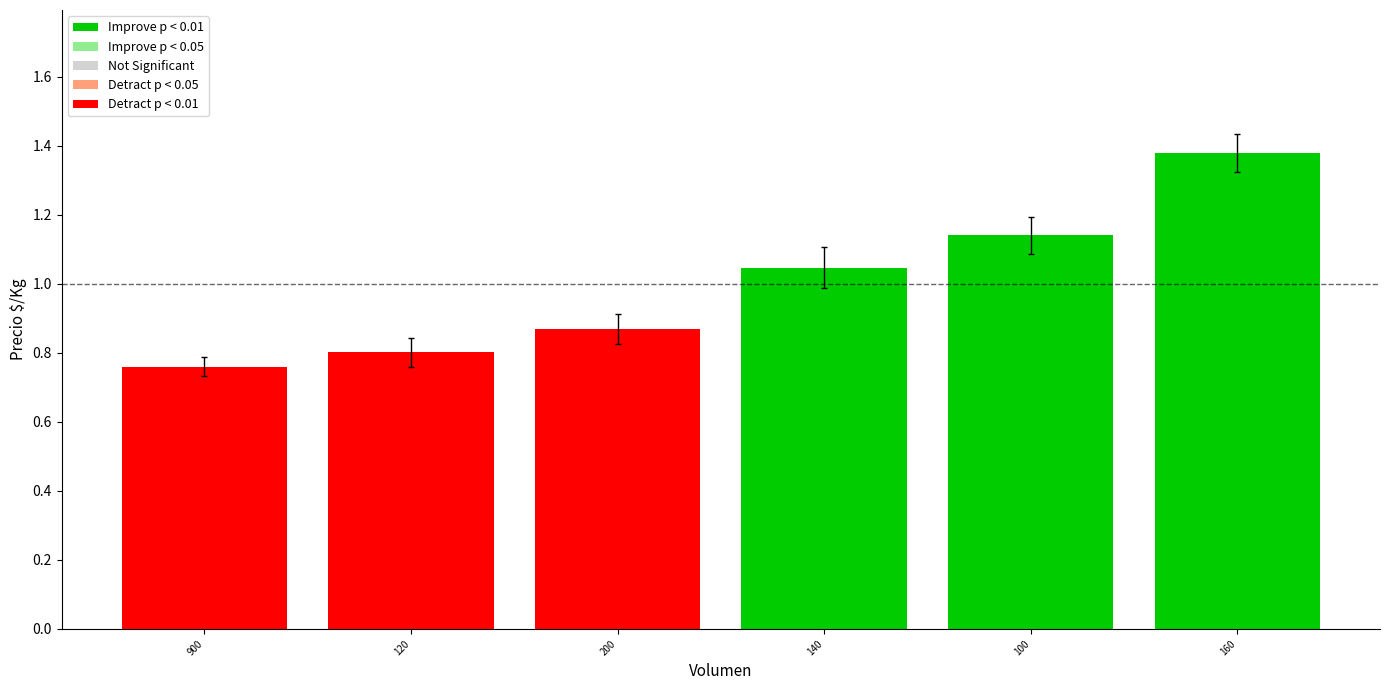

What is the label of the 4th bar from the left?

140